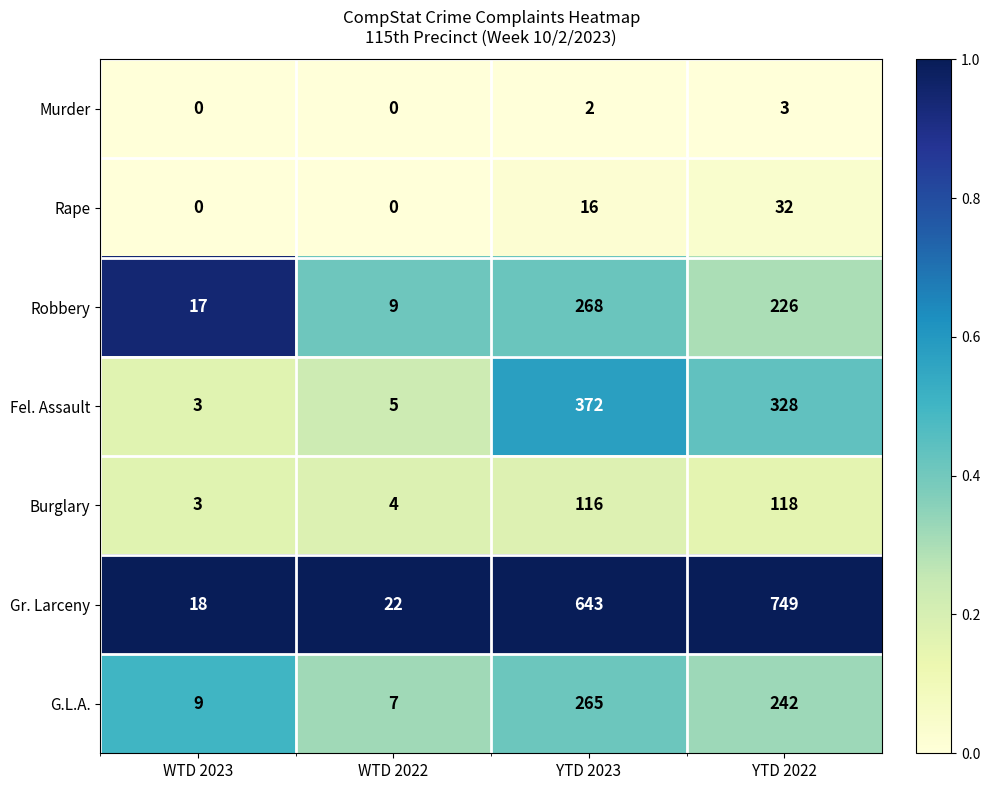

Reading left to right, extract all data points from this chart.

Murder: WTD 2023=0	WTD 2022=0	YTD 2023=2	YTD 2022=3
Rape: WTD 2023=0	WTD 2022=0	YTD 2023=16	YTD 2022=32
Robbery: WTD 2023=17	WTD 2022=9	YTD 2023=268	YTD 2022=226
Fel. Assault: WTD 2023=3	WTD 2022=5	YTD 2023=372	YTD 2022=328
Burglary: WTD 2023=3	WTD 2022=4	YTD 2023=116	YTD 2022=118
Gr. Larceny: WTD 2023=18	WTD 2022=22	YTD 2023=643	YTD 2022=749
G.L.A.: WTD 2023=9	WTD 2022=7	YTD 2023=265	YTD 2022=242